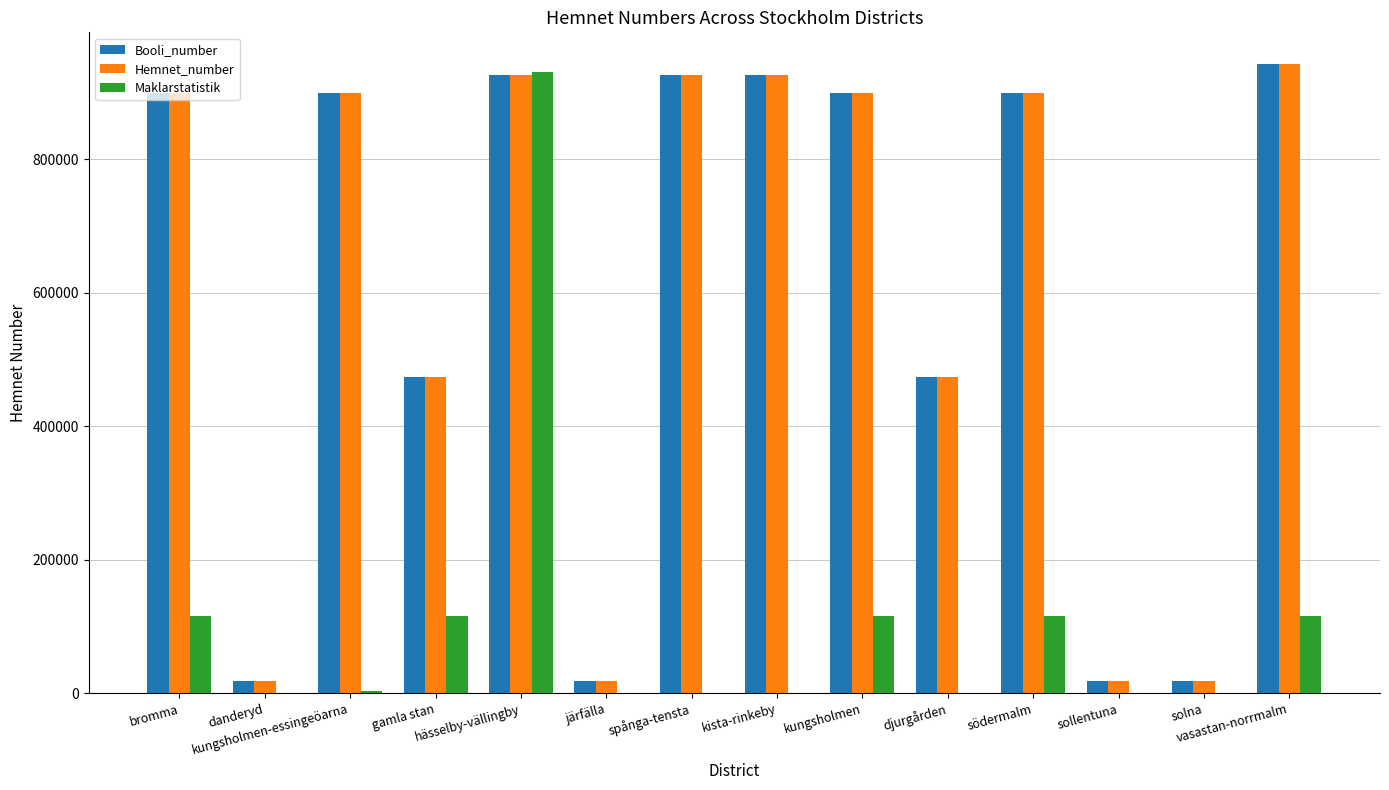

What is the greatest value displayed?

942790